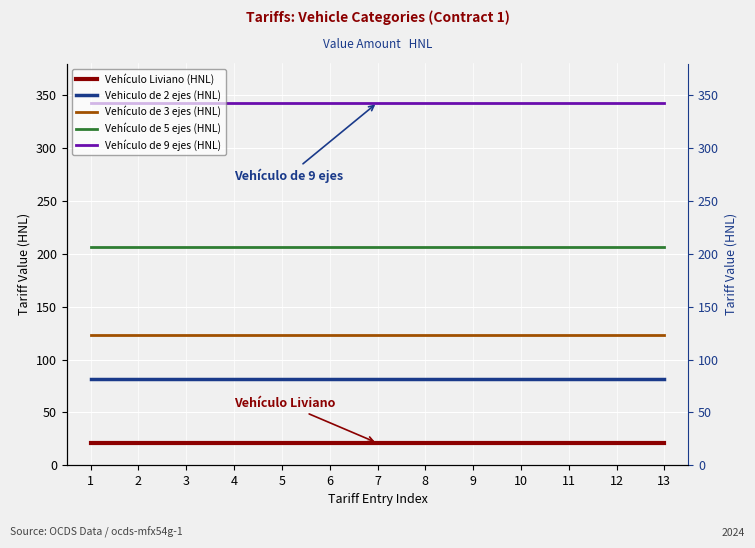

Reading left to right, transcribe all the data shown in this chart.

Vehículo Liviano (HNL): 1=21	2=21	3=21	4=21	5=21	6=21	7=21	8=21	9=21	10=21	11=21	12=21	13=21
Vehiculo de 2 ejes (HNL): 1=82	2=82	3=82	4=82	5=82	6=82	7=82	8=82	9=82	10=82	11=82	12=82	13=82
Vehículo de 3 ejes (HNL): 1=123	2=123	3=123	4=123	5=123	6=123	7=123	8=123	9=123	10=123	11=123	12=123	13=123
Vehículo de 5 ejes (HNL): 1=206	2=206	3=206	4=206	5=206	6=206	7=206	8=206	9=206	10=206	11=206	12=206	13=206
Vehículo de 9 ejes (HNL): 1=343	2=343	3=343	4=343	5=343	6=343	7=343	8=343	9=343	10=343	11=343	12=343	13=343